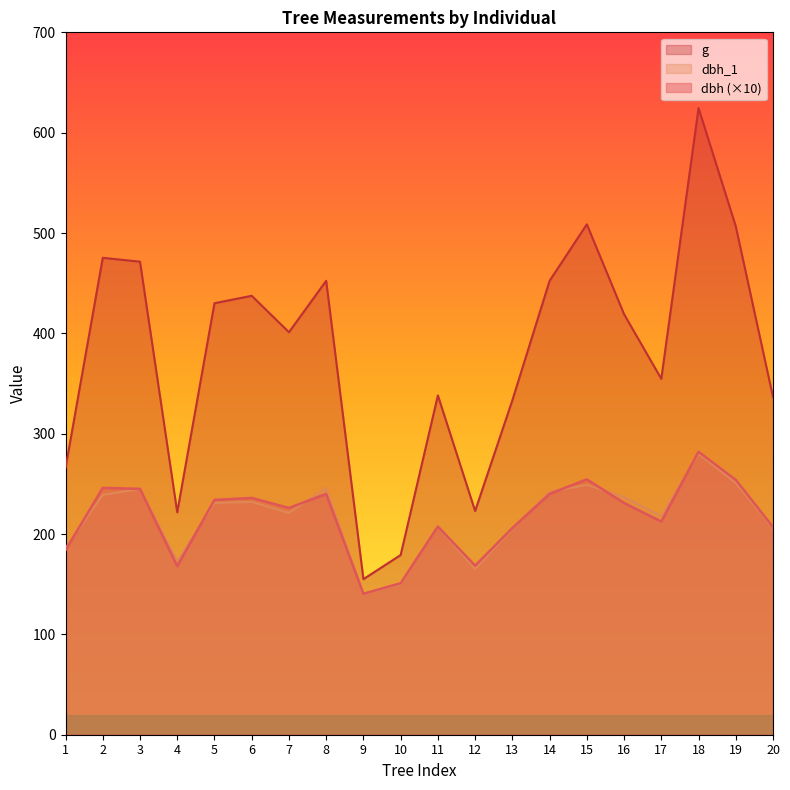

Reading right to left, what are all the values shown in this chart?

dbh: 20=207.0	19=254.0	18=282.0	17=212.5	16=231.0	15=254.5	14=240.0	13=206.0	12=168.5	11=207.5	10=151.0	9=140.5	8=240.0	7=226.0	6=236.0	5=234.0	4=168.0	3=245.0	2=246.0	1=184.0
dbh_1: 20=206.0	19=251.0	18=280.0	17=218.0	16=237.0	15=249.0	14=242.0	13=205.0	12=165.0	11=207.0	10=150.0	9=140.0	8=246.0	7=221.0	6=232.0	5=231.0	4=173.0	3=245.0	2=239.0	1=186.0
g: 20=336.5	19=506.7	18=624.6	17=354.7	16=419.1	15=508.7	14=452.4	13=333.3	12=223.0	11=338.2	10=179.1	9=155.0	8=452.4	7=401.1	6=437.4	5=430.1	4=221.7	3=471.4	2=475.3	1=265.9